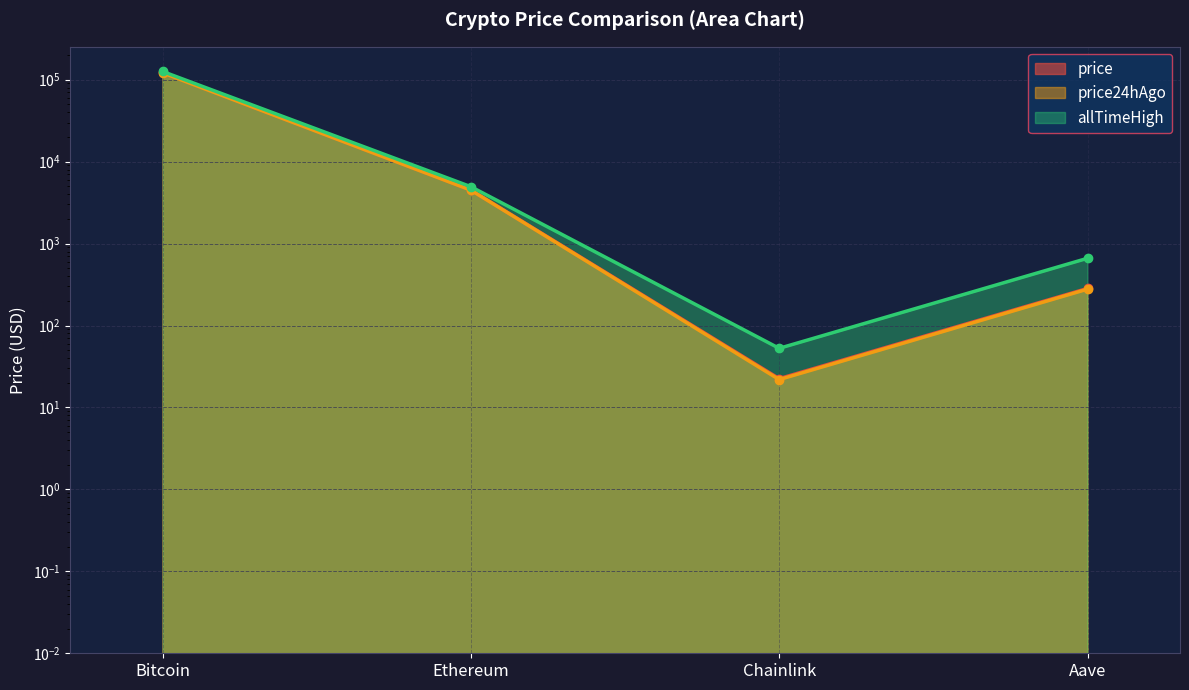

What position from the right is Bitcoin?

4